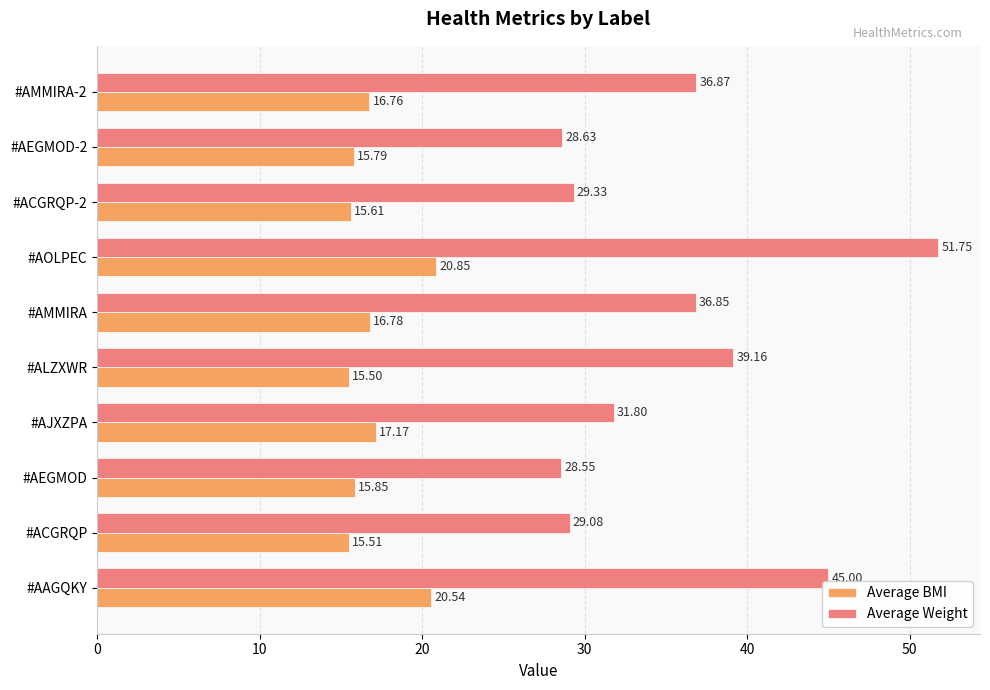

What is the sum of the Average BMI values at #AEGMOD-2 and #AEGMOD?

31.6